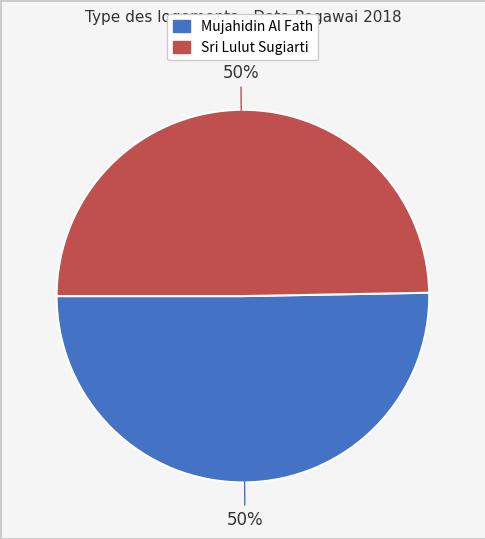

To the nearest percent, what is the combined percentage of Sri Lulut Sugiarti and Mujahidin Al Fath?

100%